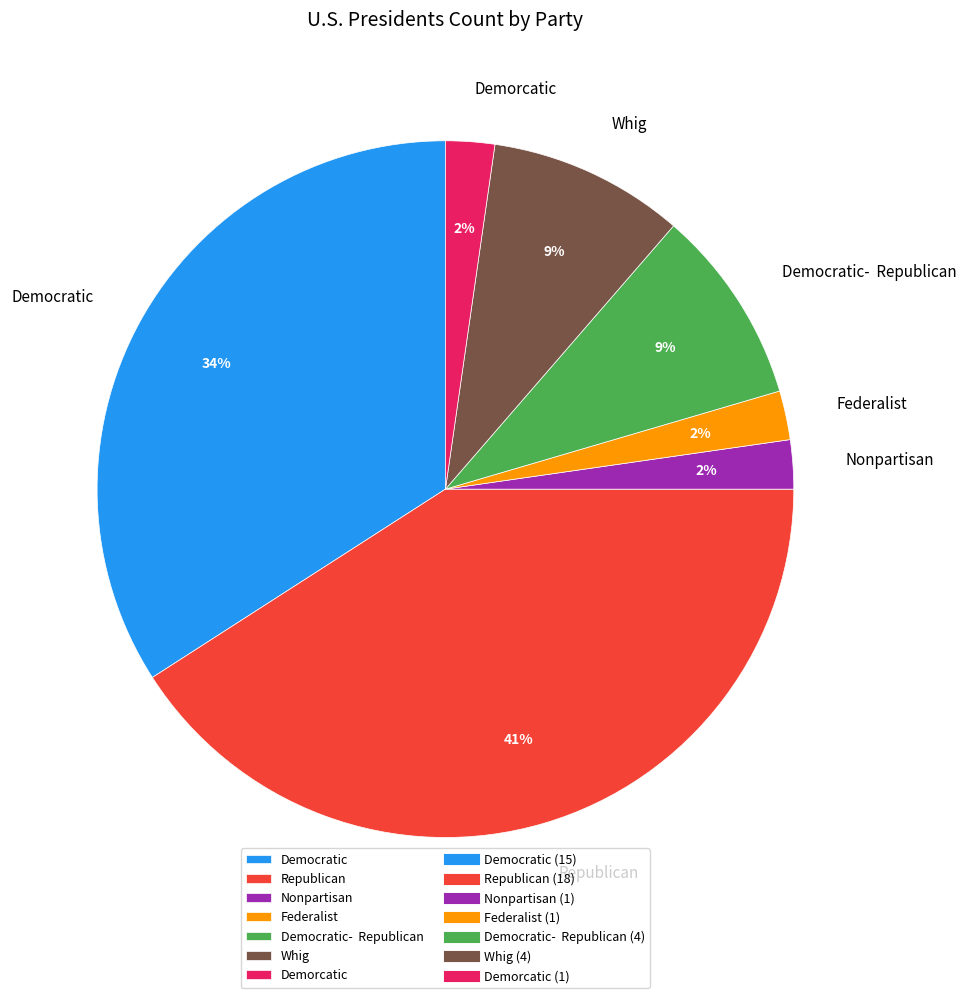

Approximately how many times larger is the value at Nonpartisan compared to Demorcatic?

1.0